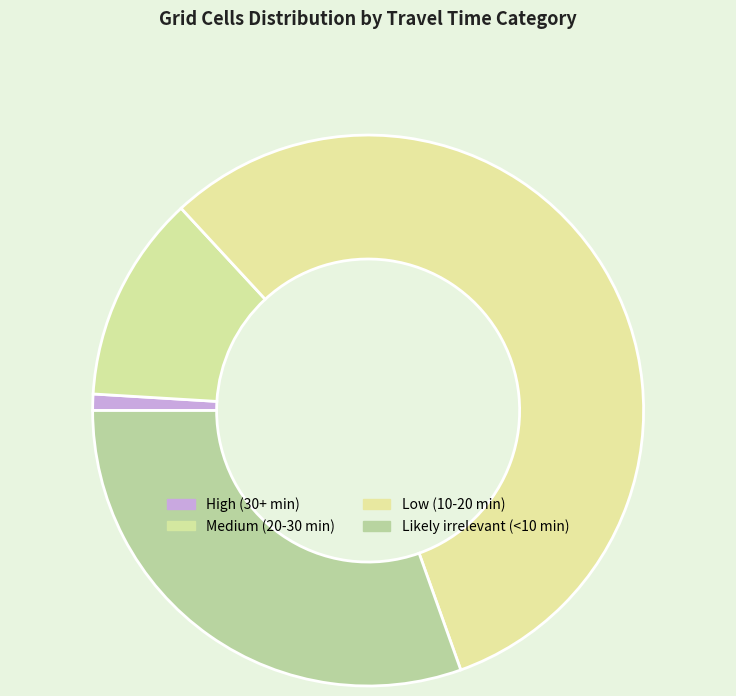

Which category has the smallest portion of the pie?

High (30+ min)